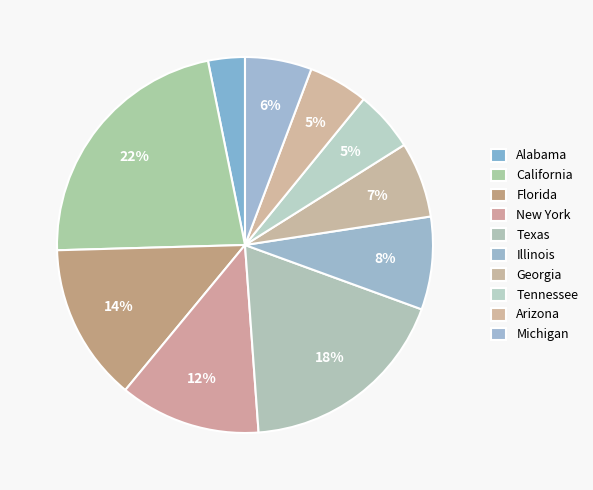

To the nearest percent, what is the difference between the New York and Michigan slice percentages?

6%